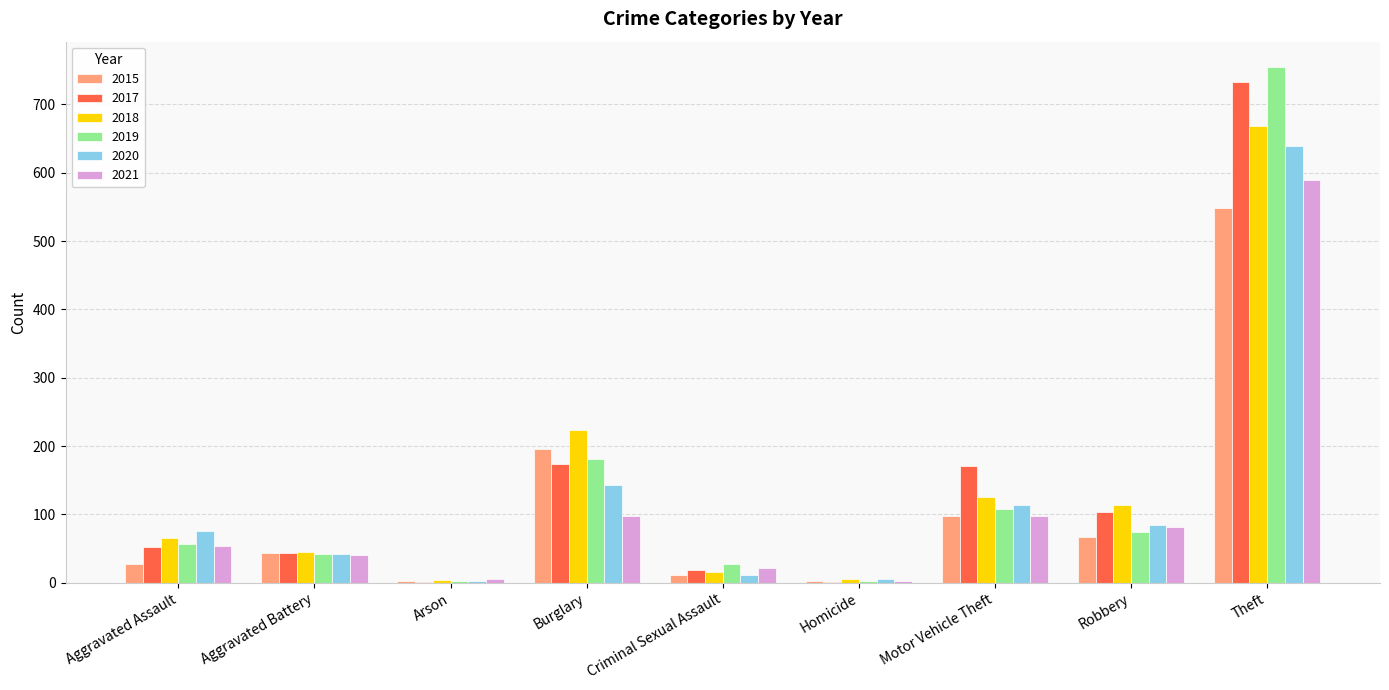

What is the sum of the 2018 values at Aggravated Assault and Aggravated Battery?

111